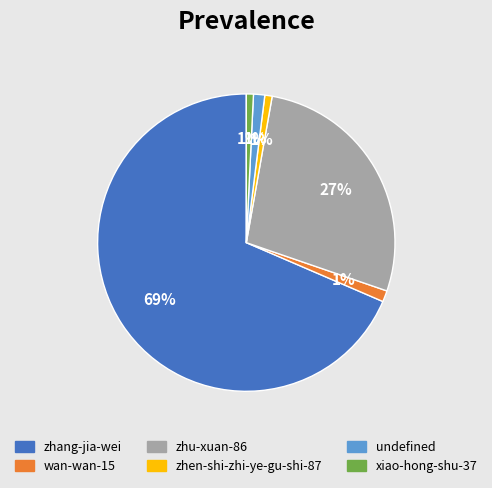

The zhu-xuan-86 slice represents 27% of the pie. True or false?

True